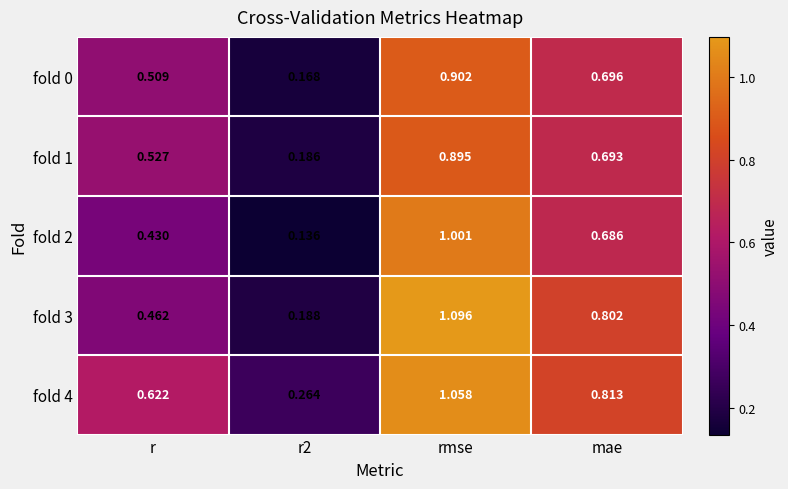

At which label does fold 2 reach its peak?

rmse